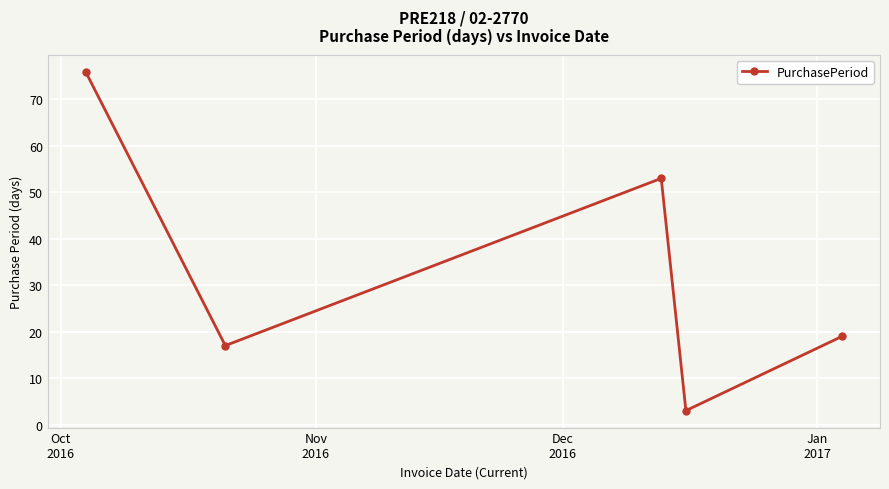

Reading left to right, list all the values displayed in this chart.

76	17	53	3	19